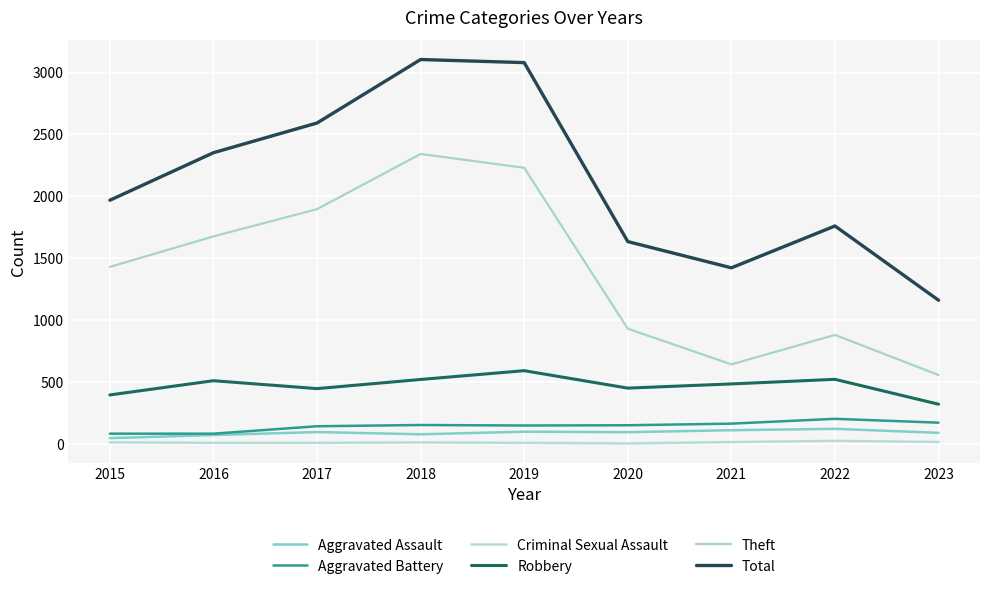

What is the total value across all series at 2015?

3932